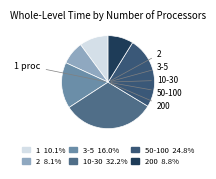

Count the number of slices in the pie.

6